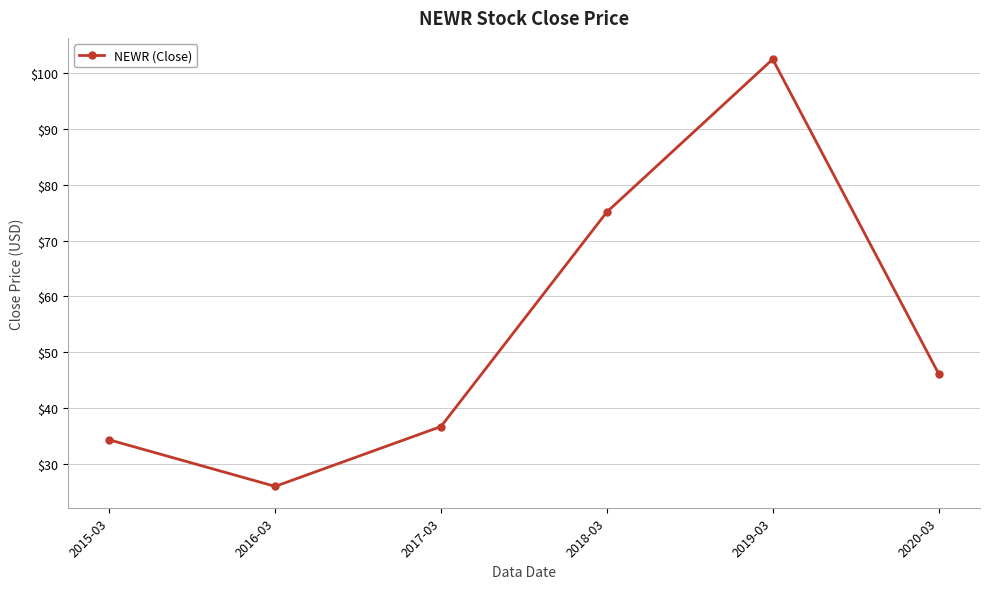

Approximately how many times larger is the value at 2018-03 compared to 2020-03?

1.6